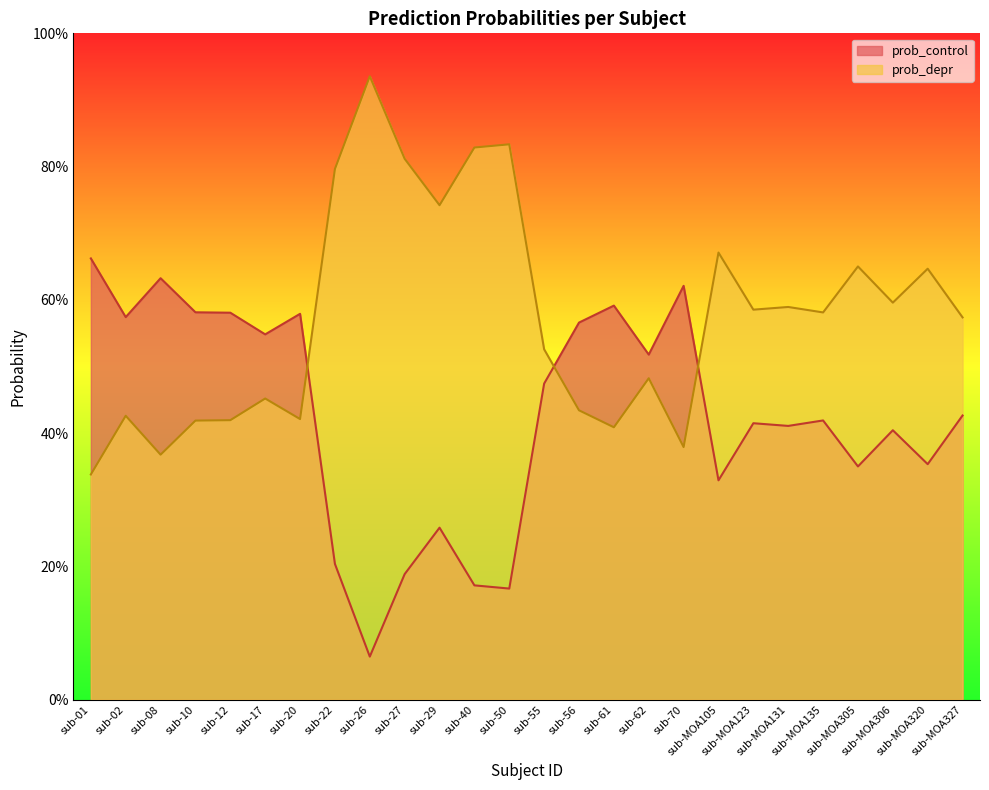

What is the difference between the maximum and minimum values in the prob_depr series?

0.6